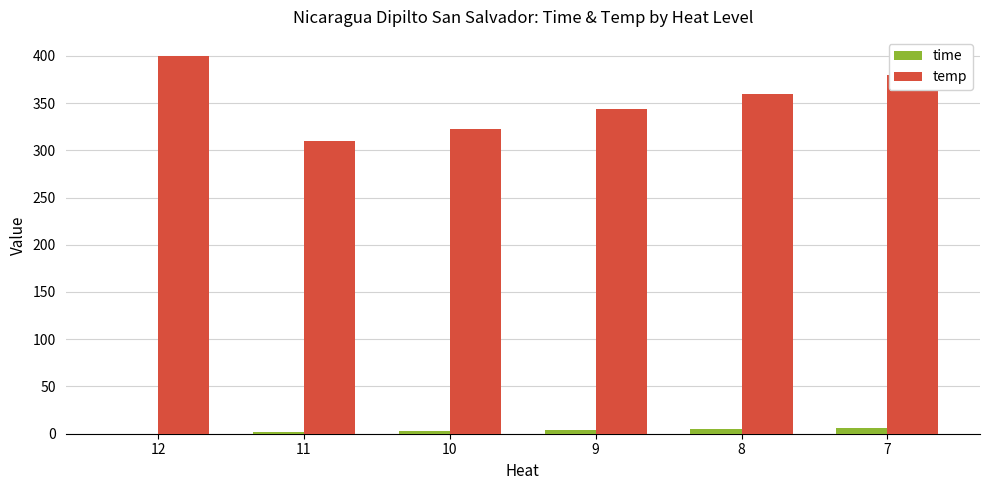

Which category has the highest value across all series?

12